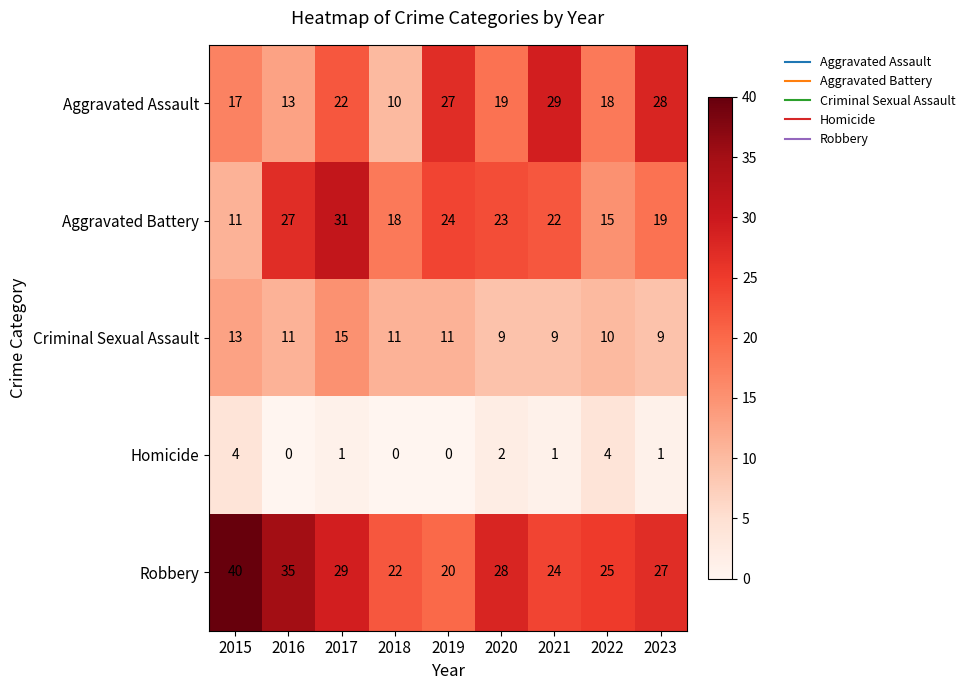

At how many categories does at least one series exceed 19?

9